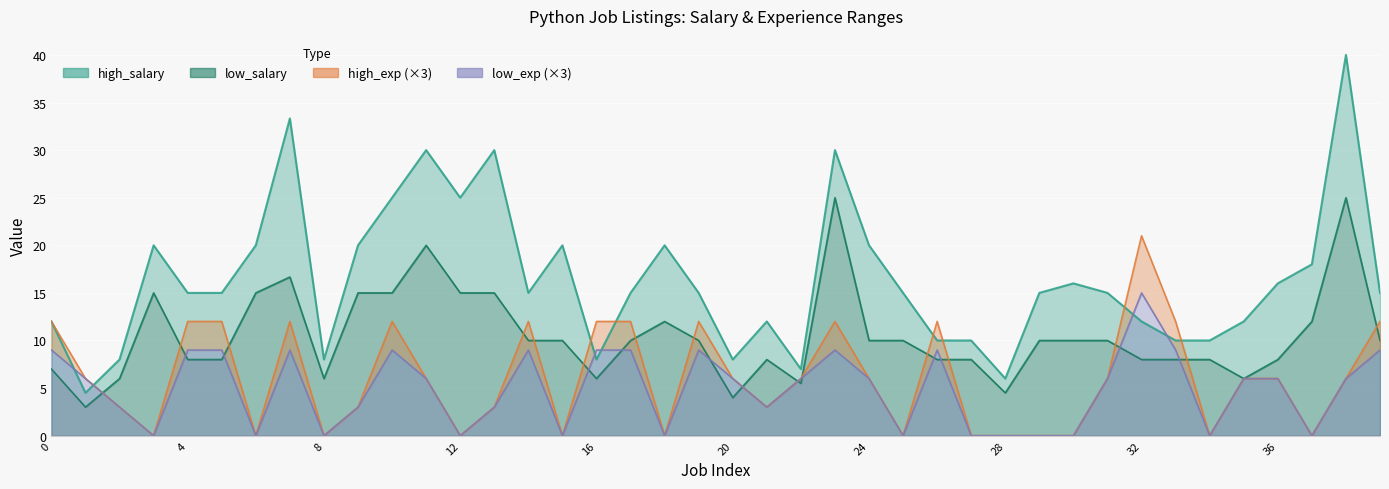

Where is the first local minimum for high_salary?

1